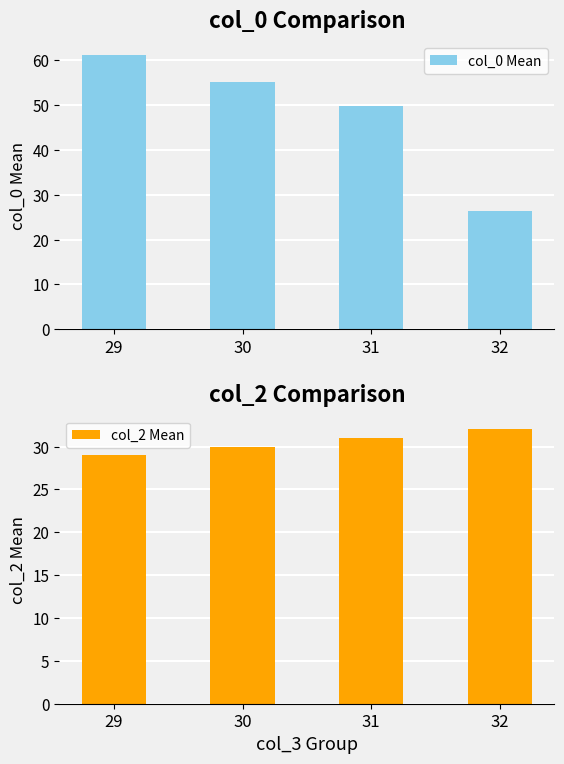

Which label corresponds to the largest value in the chart?

29